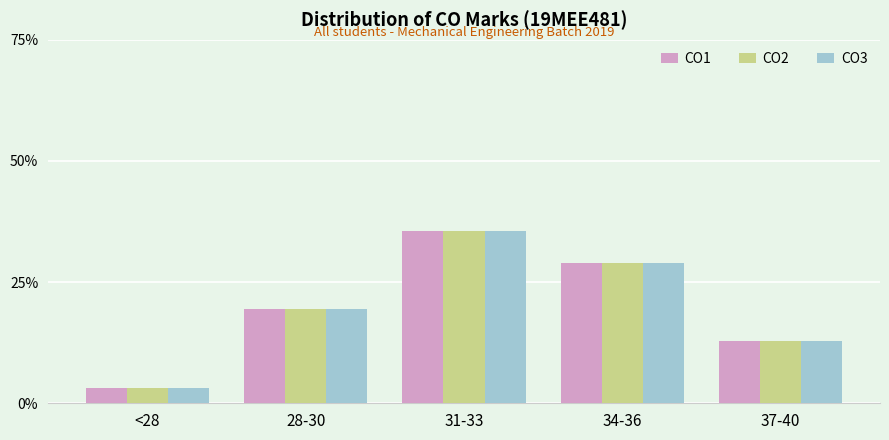

The CO3 series shows 48.1 at 31-33. True or false?

False